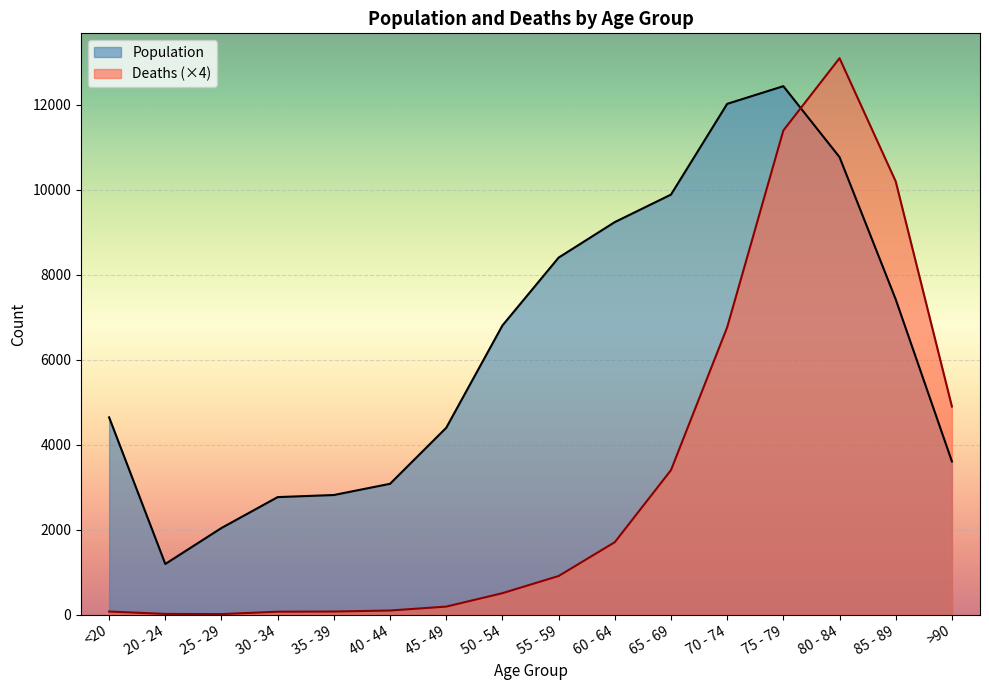

At which label does Population reach its minimum?

20 - 24